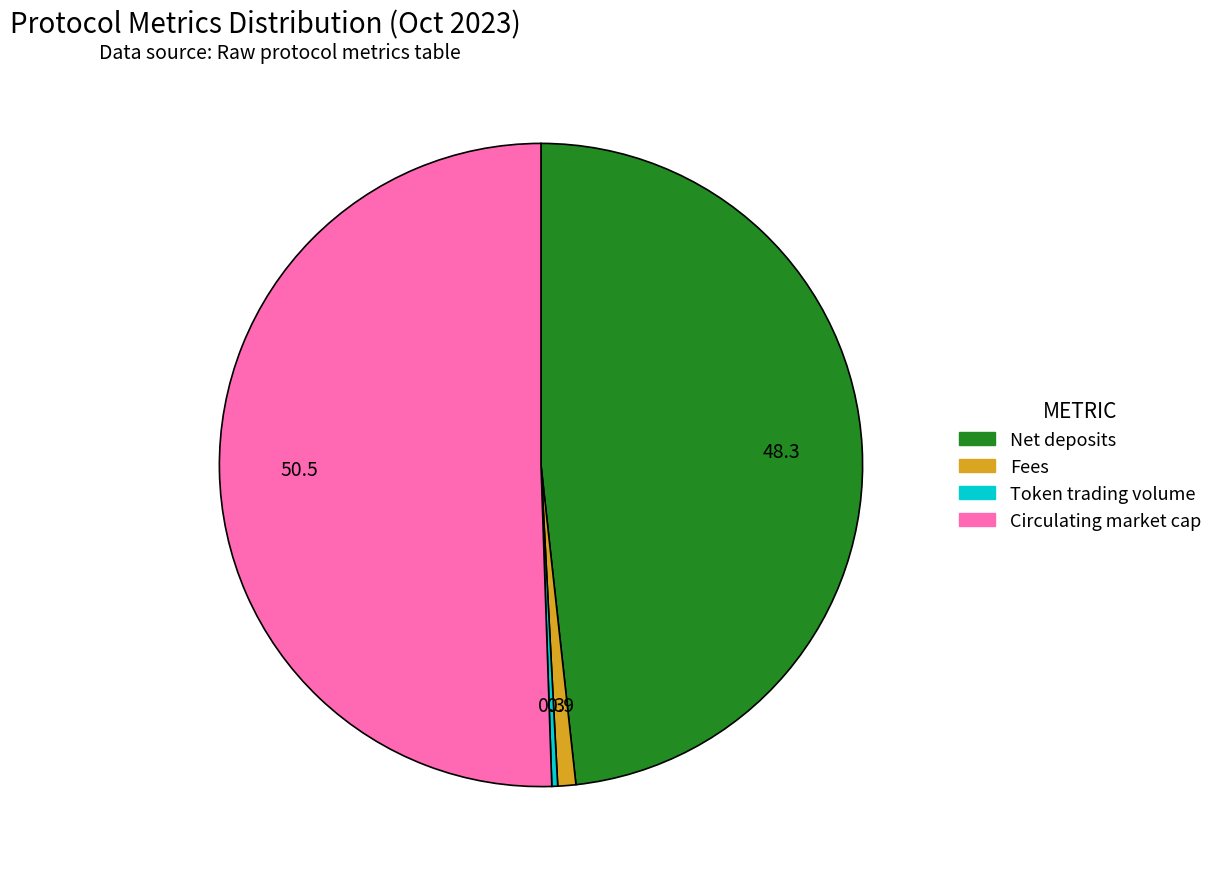

Does any single category account for the majority?

Yes